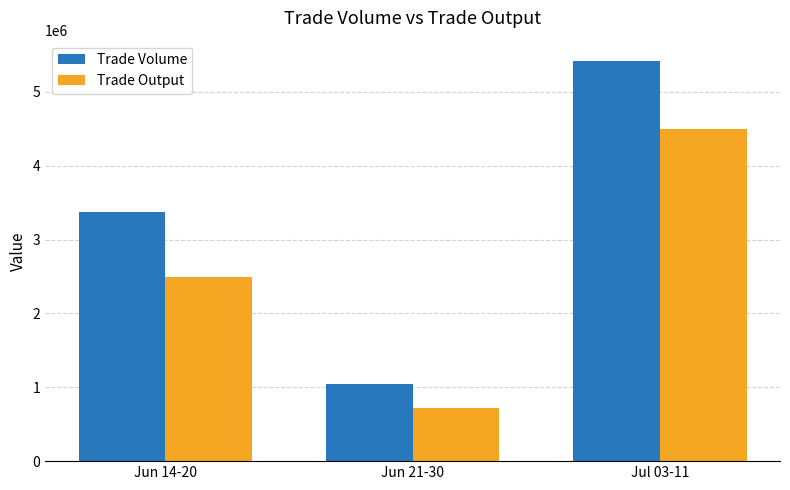

What is the label of the 3rd bar from the left?

Jul 03-11